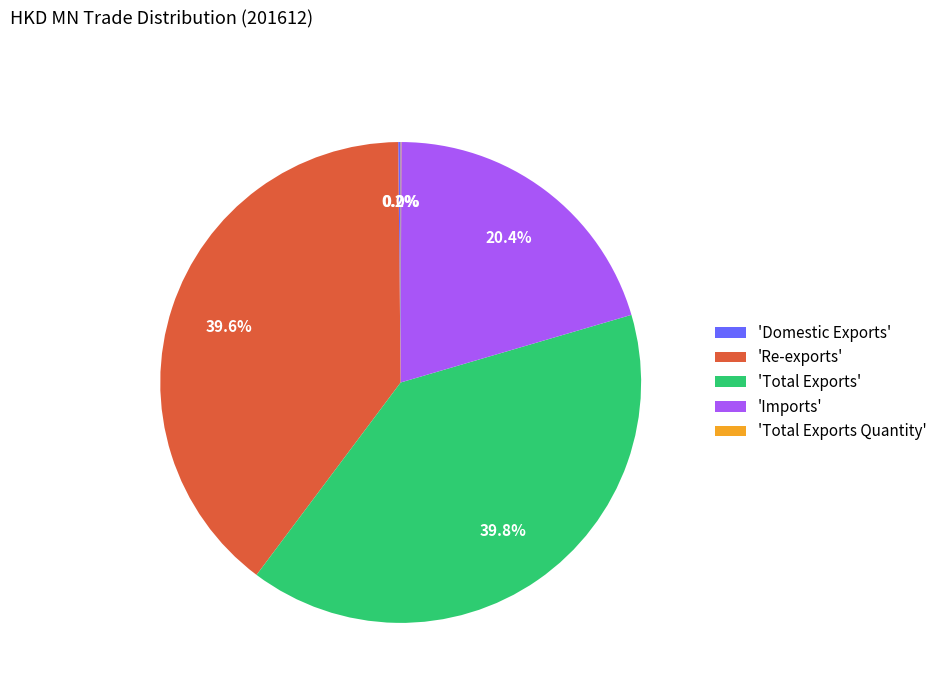

Is 'Re-exports' the majority of the pie?

No